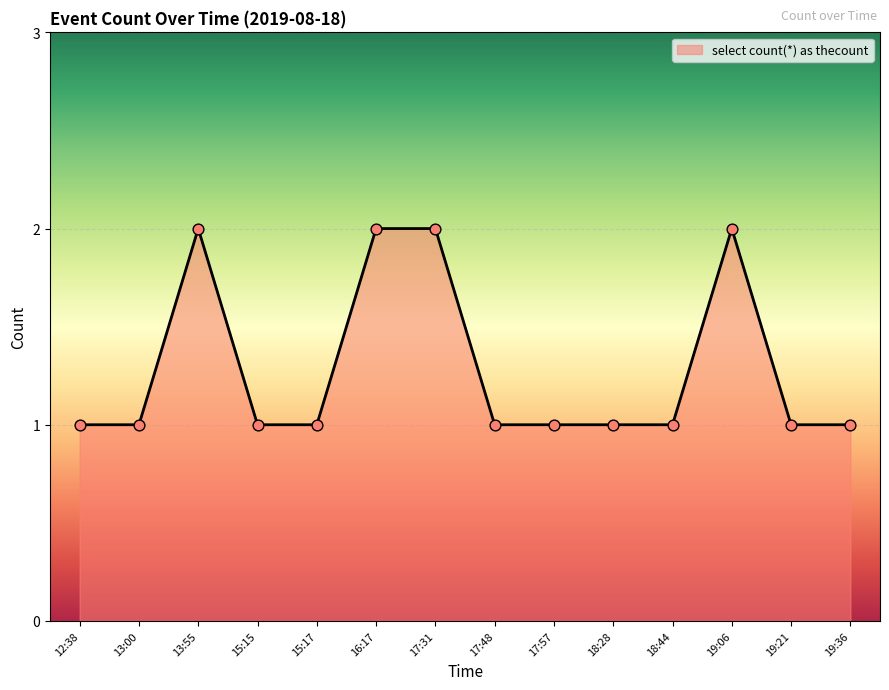

Which has a higher value, 13:55 or 17:57?

13:55